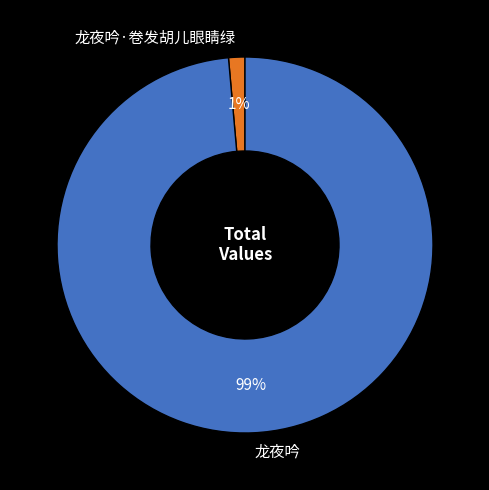

Which category has the biggest portion of the pie?

龙夜吟